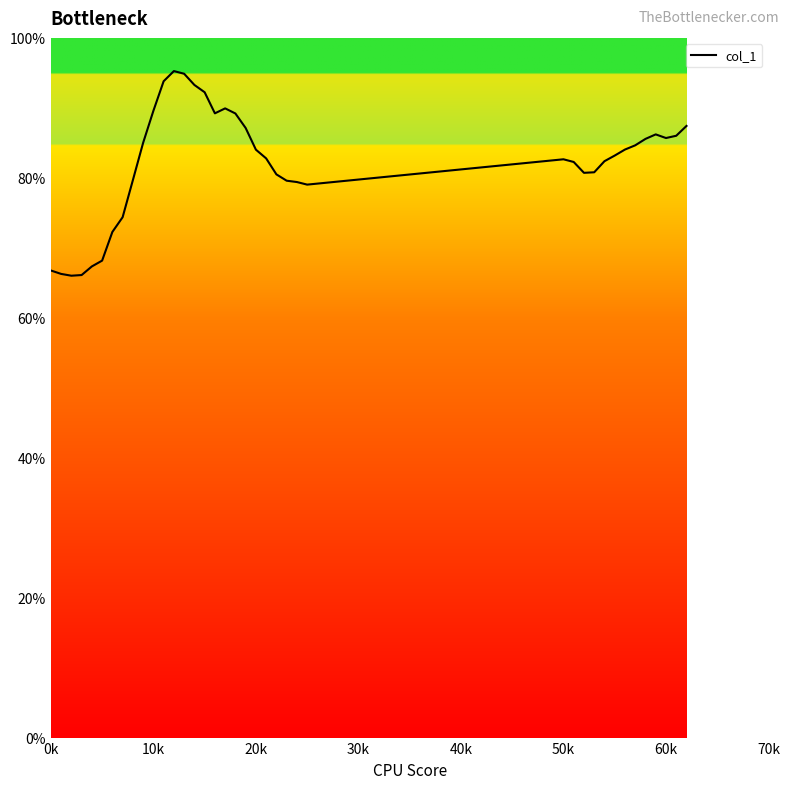

What is the smallest value displayed?

66.0